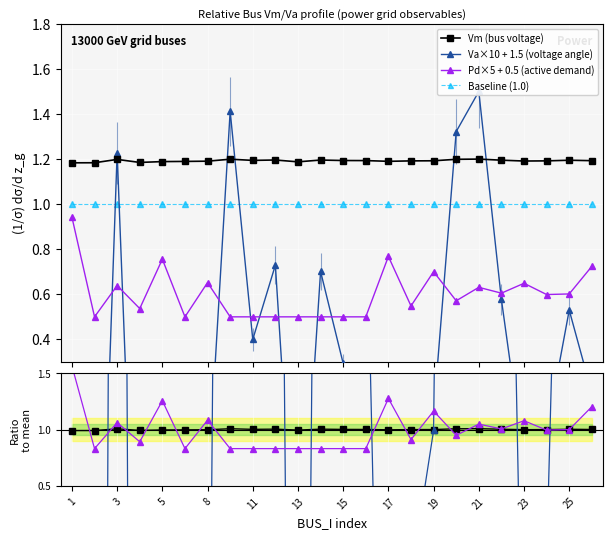

Where is the first local minimum for Vm?

4